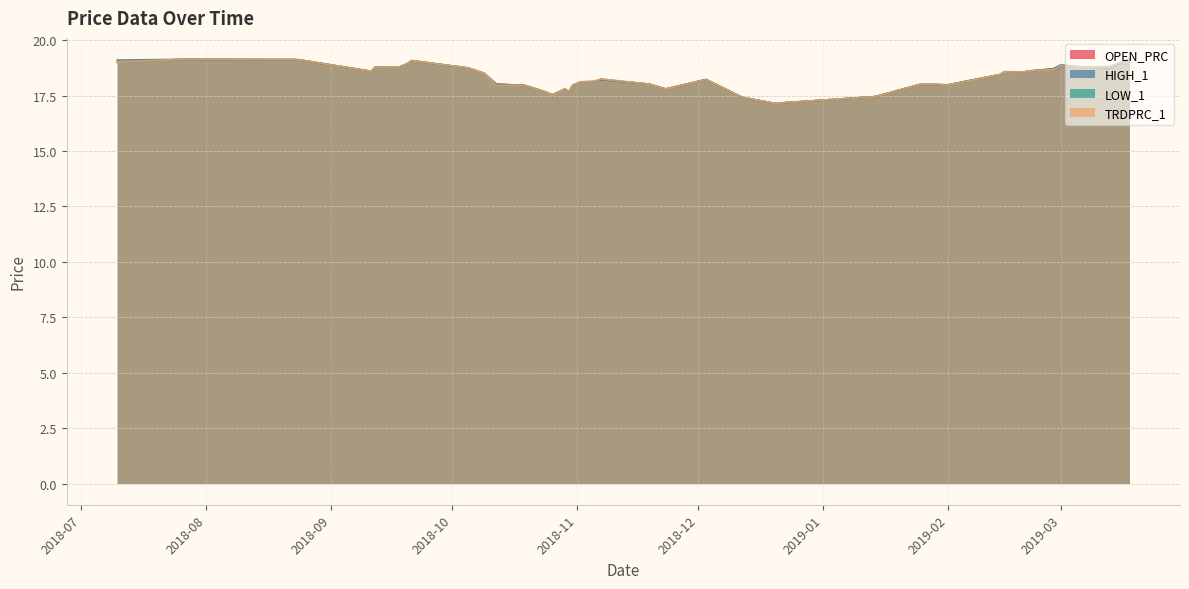

Which series has the largest total across all categories?

HIGH_1